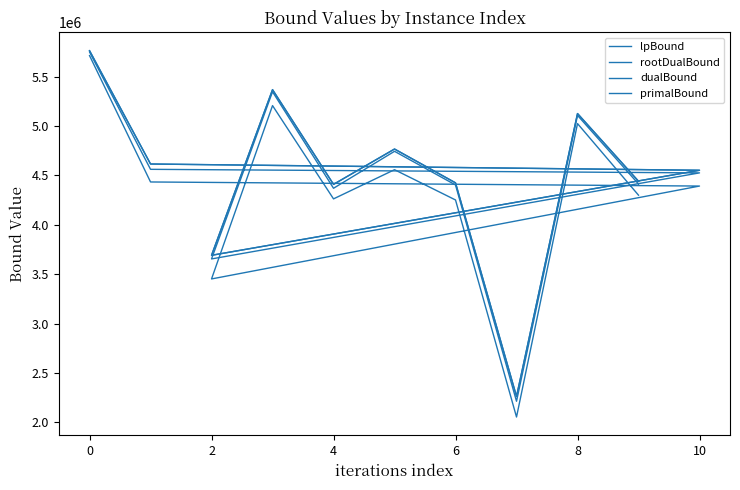

How many distinct data groups are displayed?

4